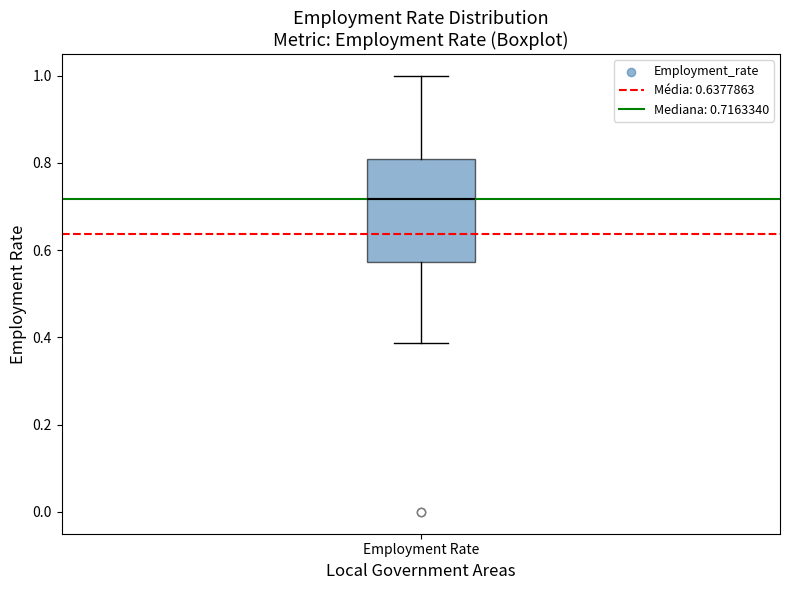

Where does the median line of the box for Employment Rate sit on the y-axis? The values are not printed on the chart, so give them approximately, as read against the axis.

0.72